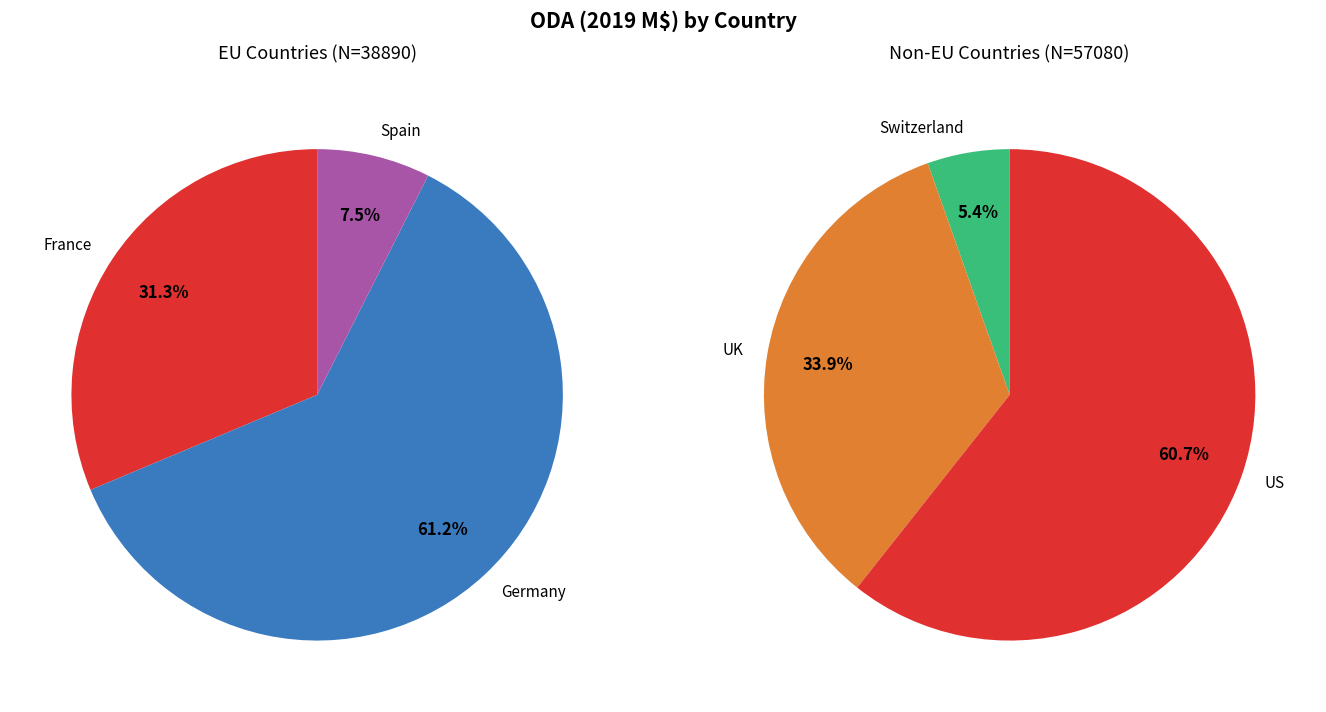

What is the largest slice in the pie chart?

US